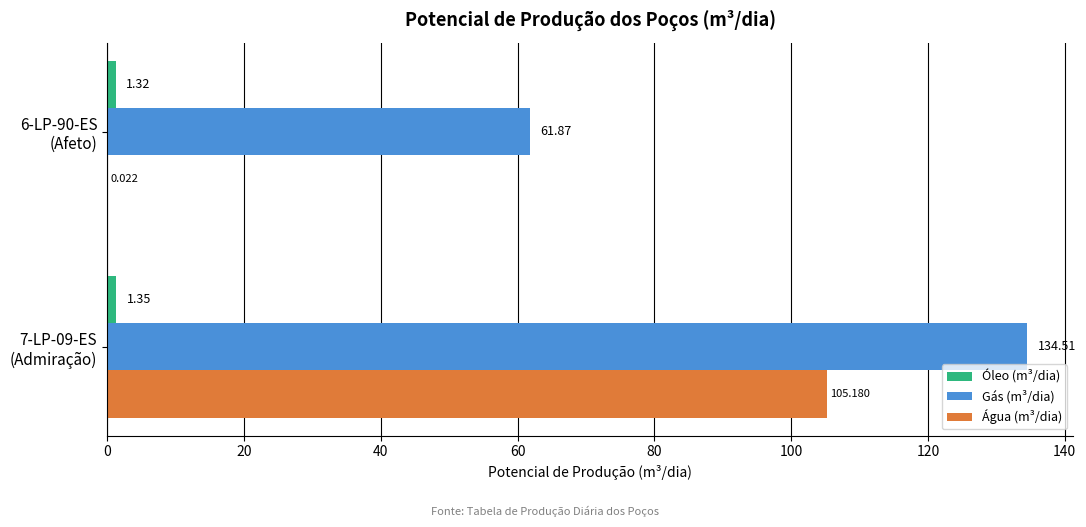

Which series has the largest total across all categories?

Gás (m³/dia)